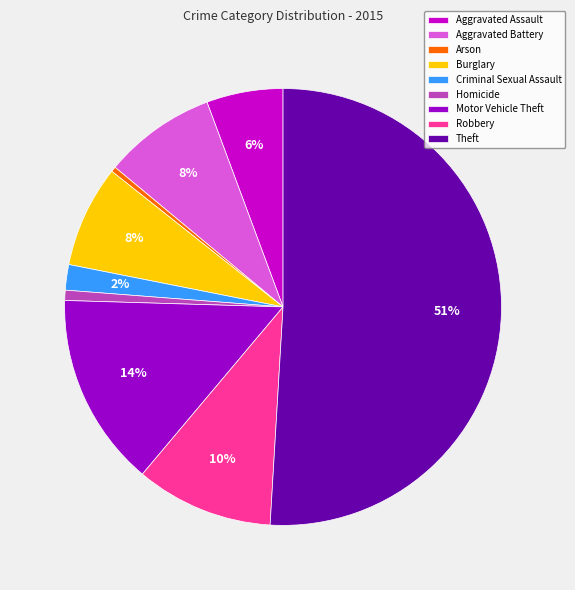

To the nearest percent, what is the average slice percentage?

11%